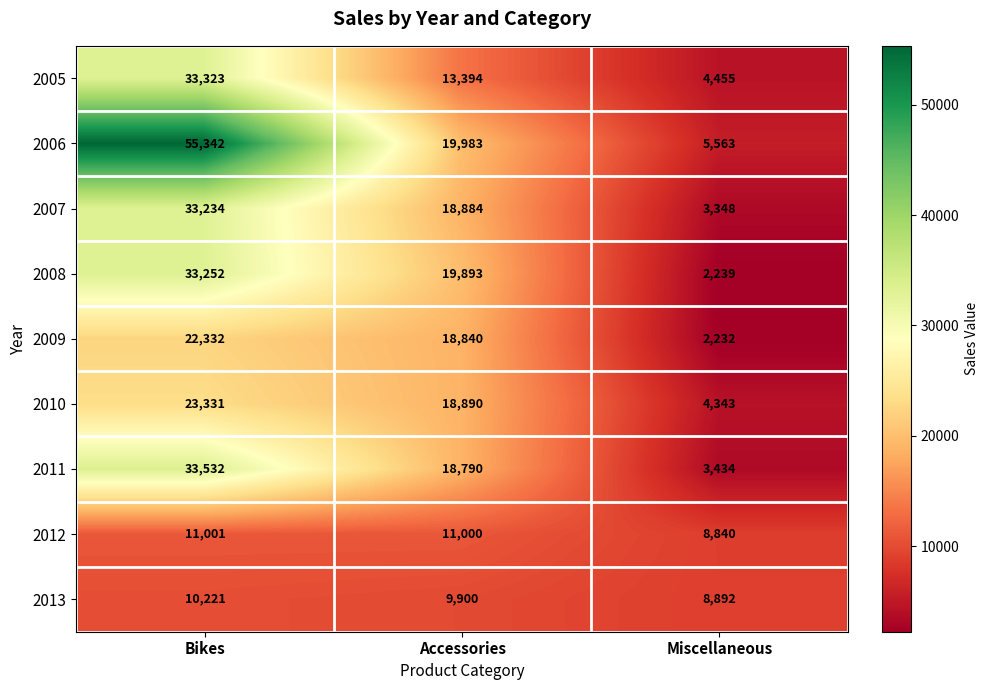

How many data points does each series have?

3